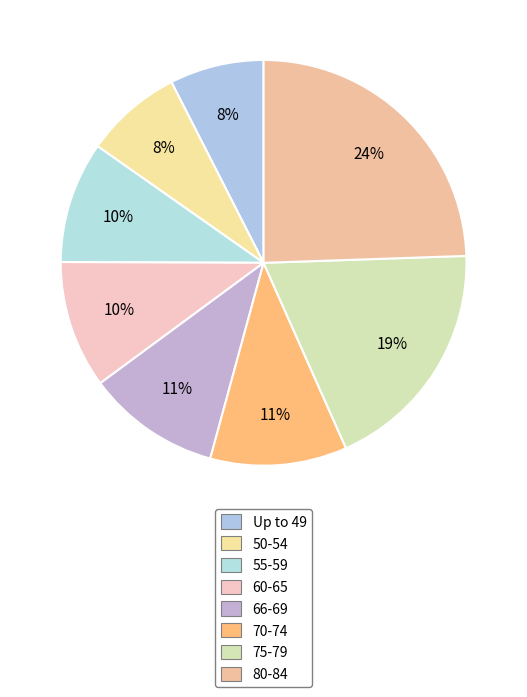

Which category has the biggest portion of the pie?

80-84